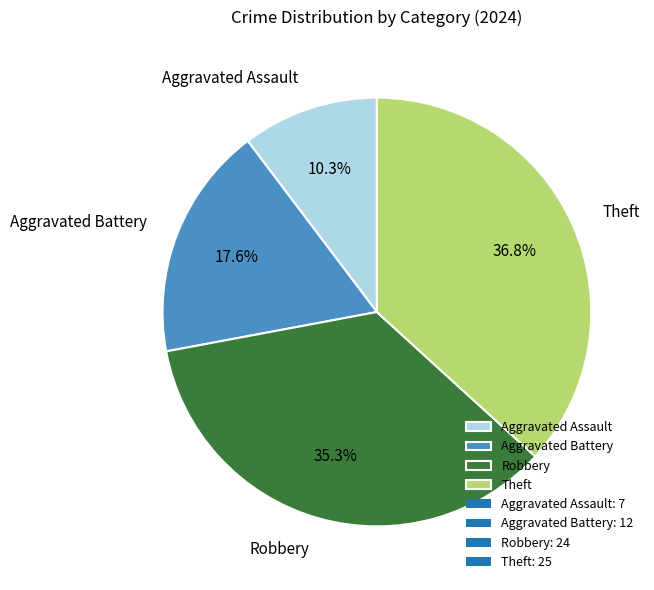

Which slice is the smallest?

Aggravated Assault